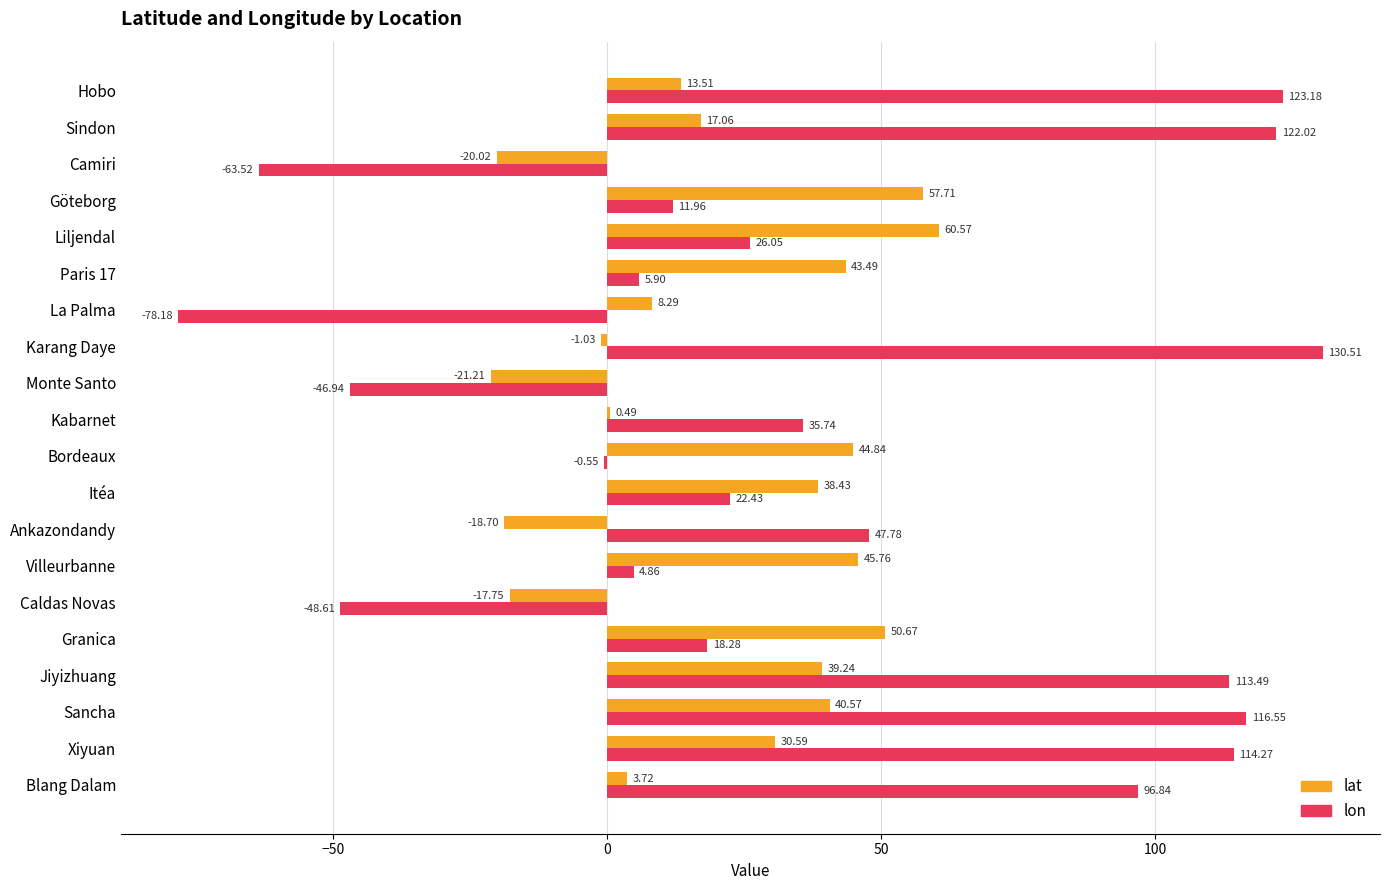

Between Caldas Novas and Paris 17, which series saw the biggest shift?

lat